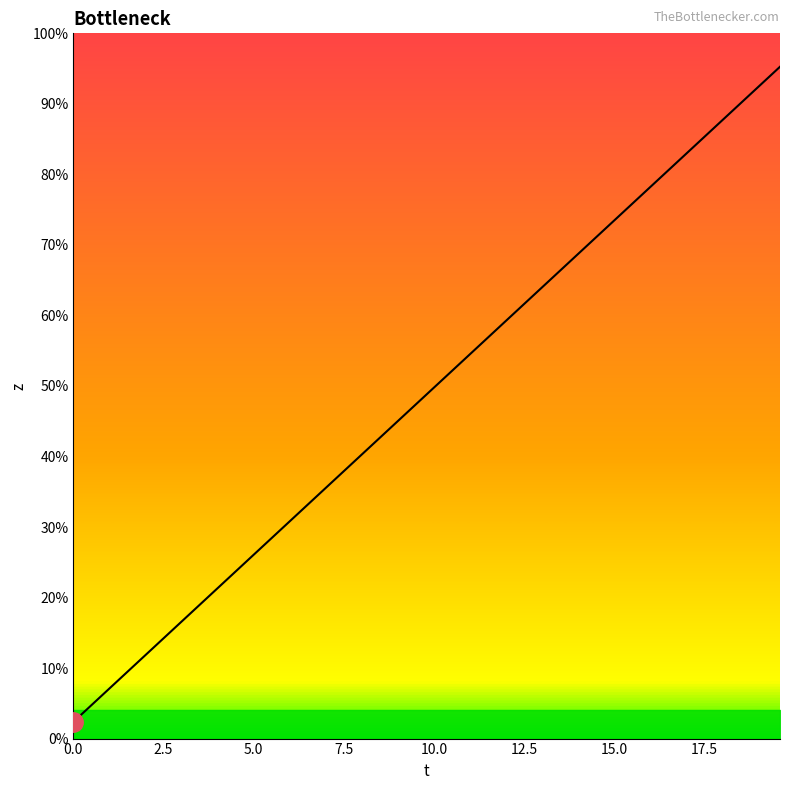

What is the greatest value displayed?

19.6